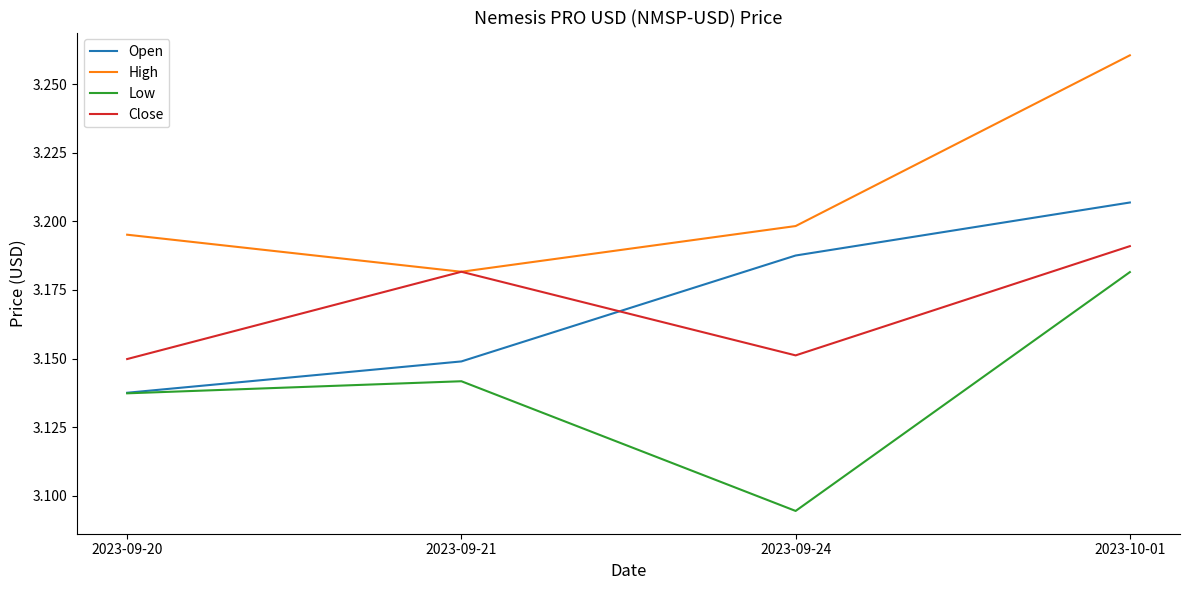

What position from the right is 2023-09-20?

4